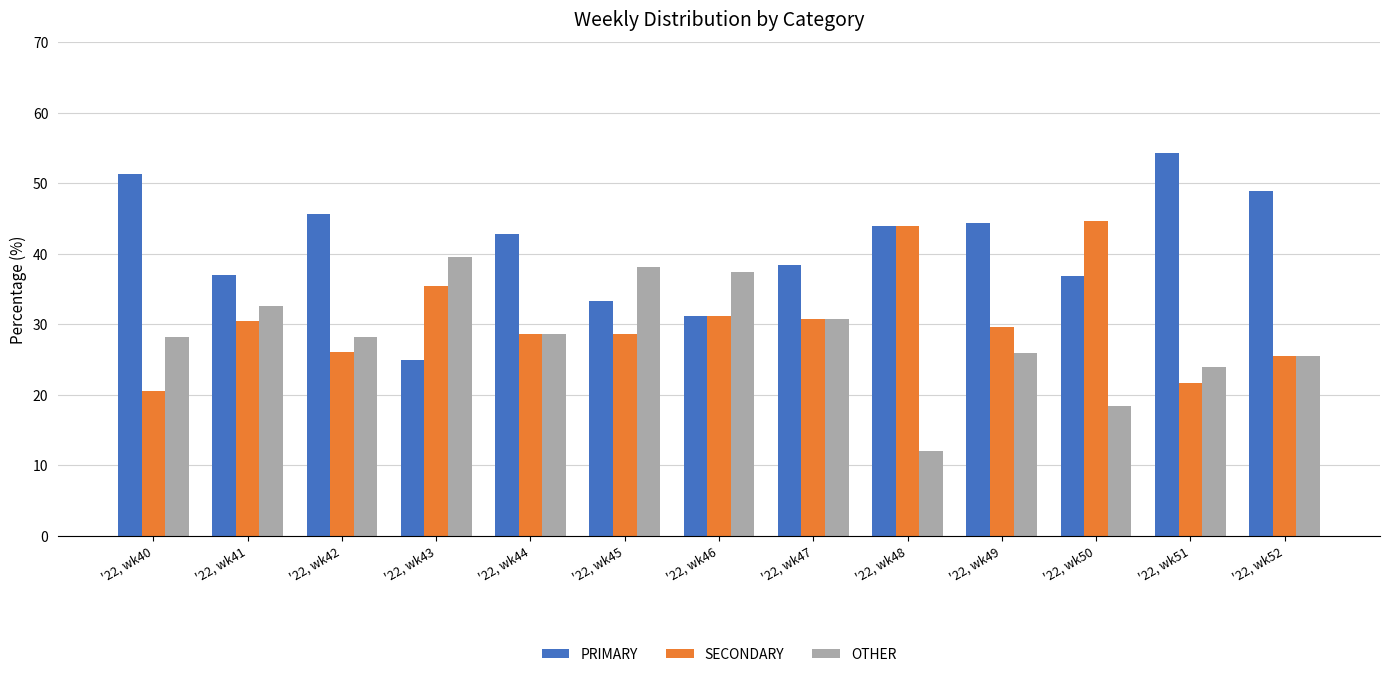

Which category has the lowest value in the OTHER series?

'22, wk48